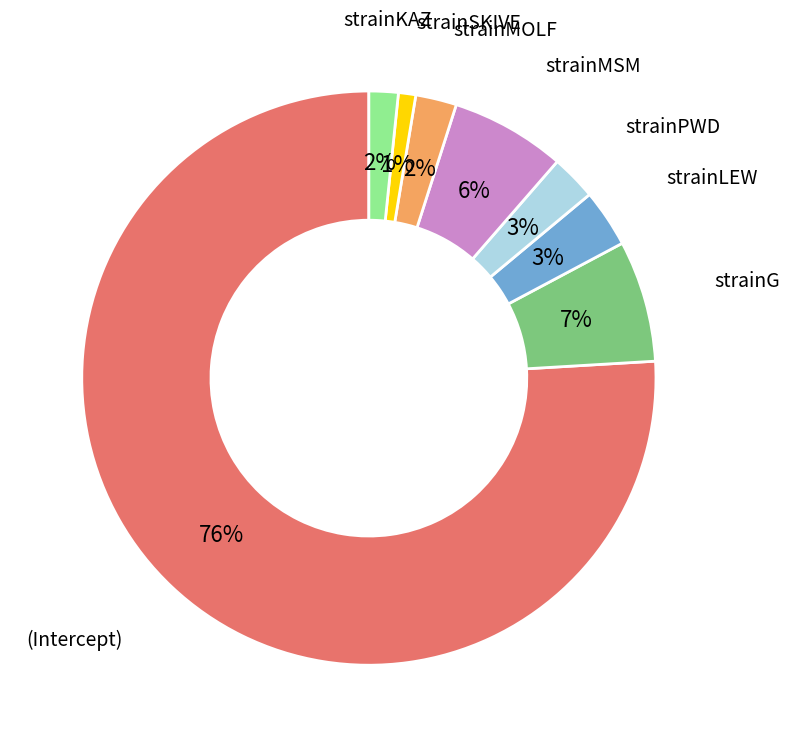

To the nearest percent, what is the average slice percentage?

12%